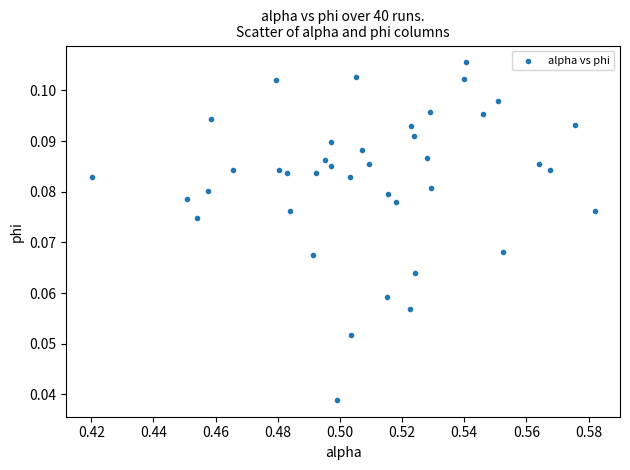

How many data points are displayed?

40